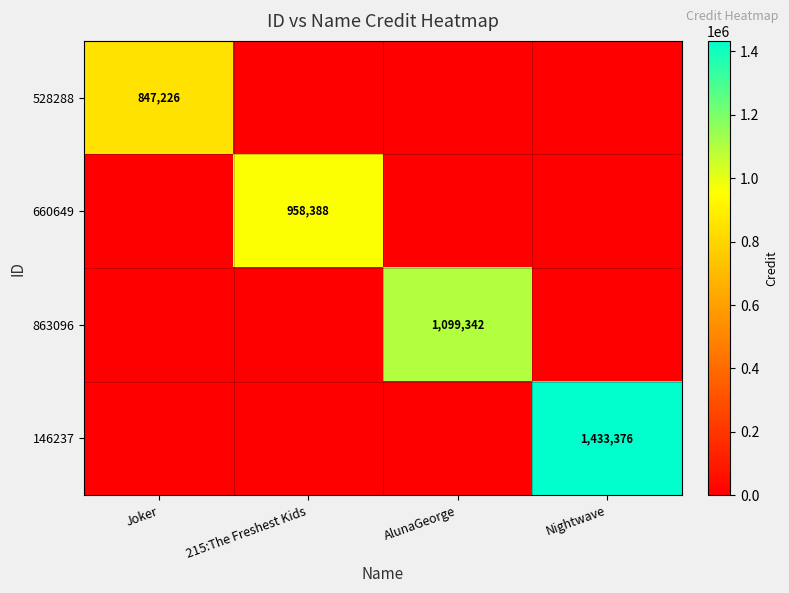

Which category has the highest value across all series?

Nightwave